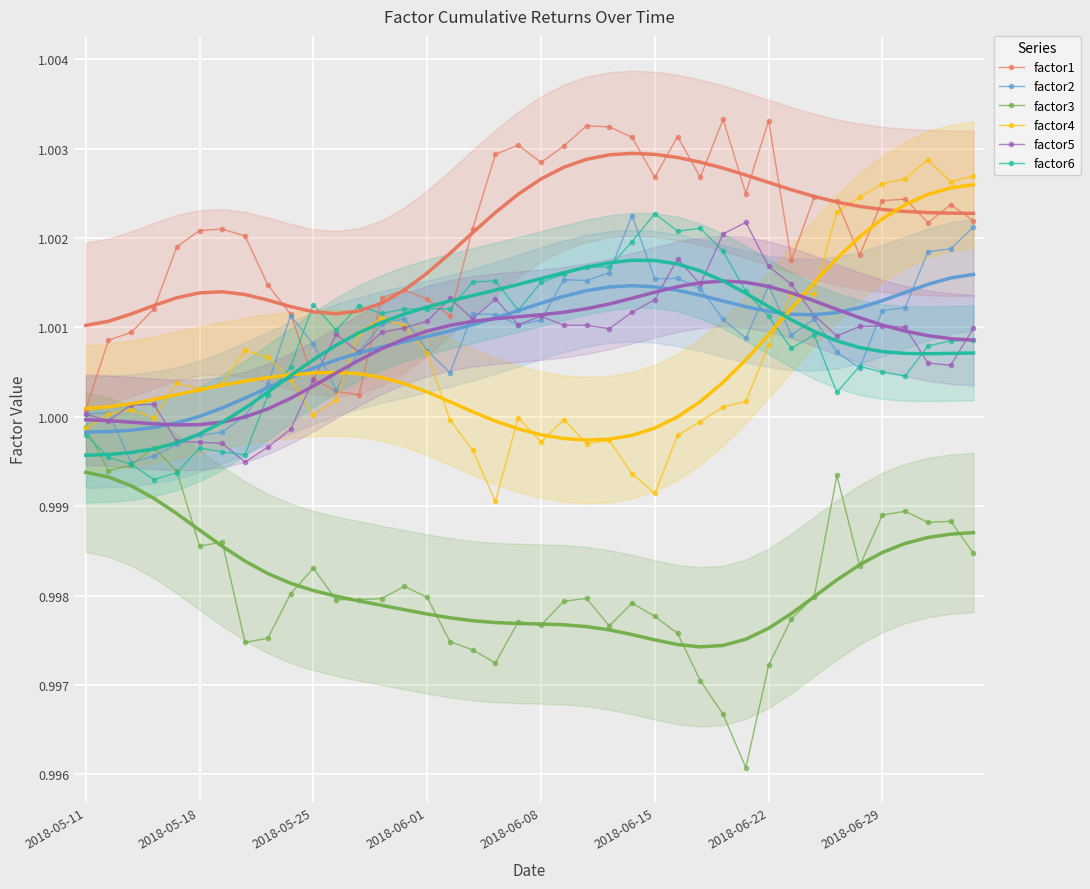

True or false: factor3 has more than 2 points higher than both neighbors.

True